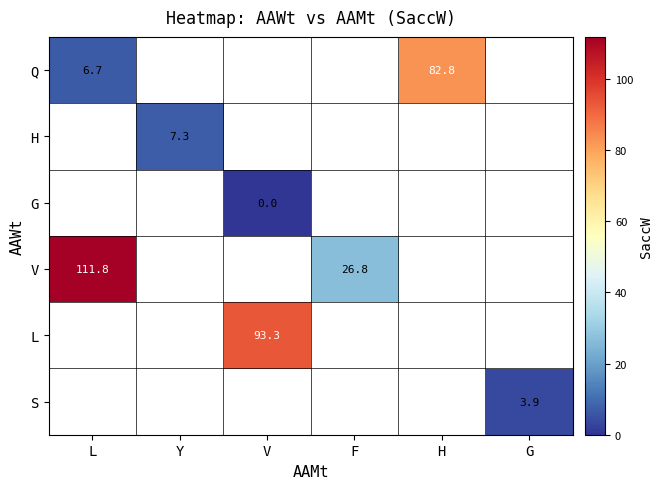

Is it true that Q equals 11.0 at L?

False